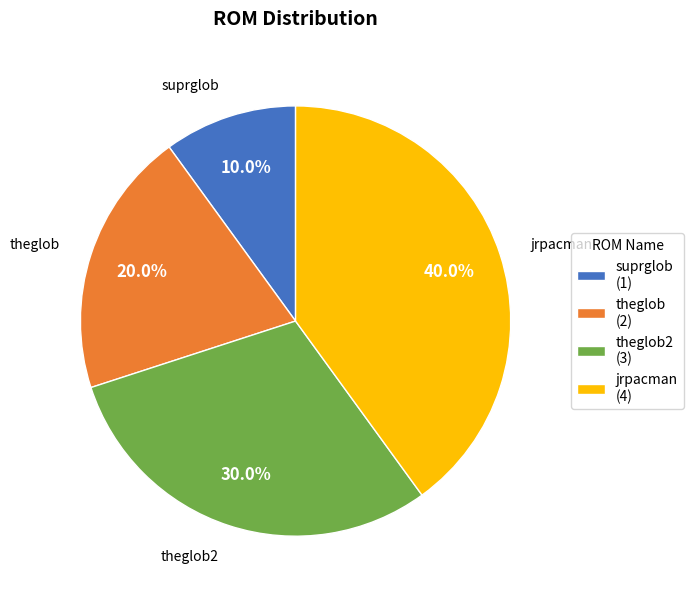

Is there a majority slice in this chart?

No